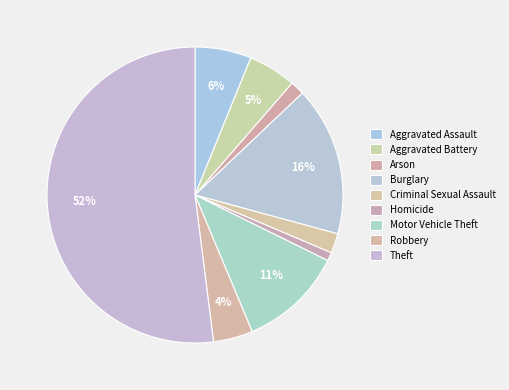

Does Theft account for over 50% of the chart?

Yes